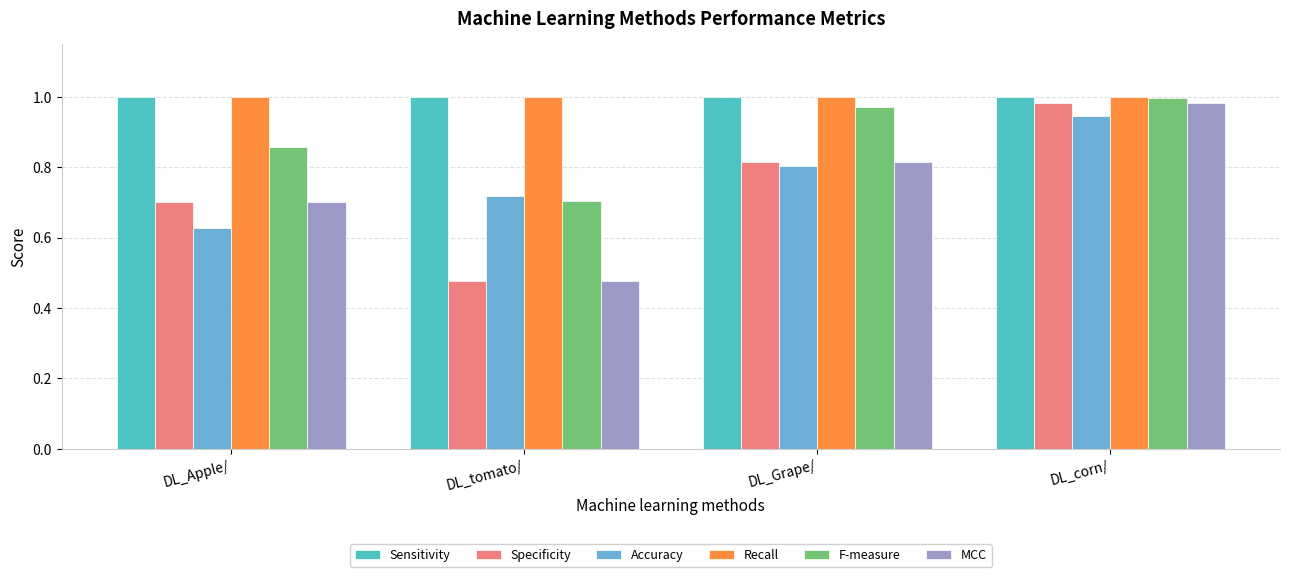

At which category is the sum across all series the highest?

DL_corn/